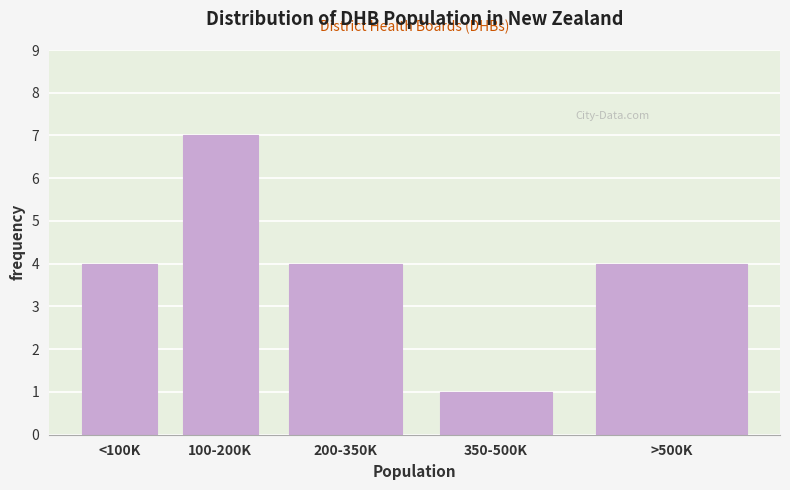

Reading left to right, extract all data points from this chart.

4	7	4	1	4